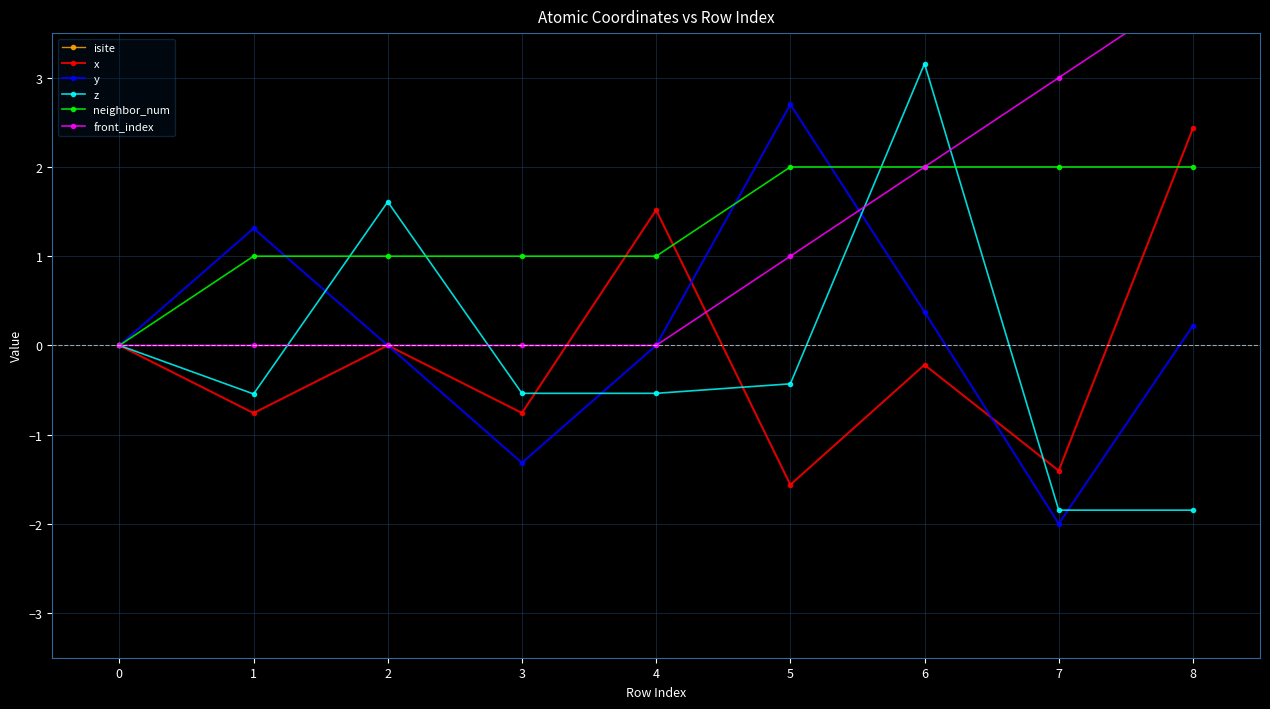

What is the maximum value for neighbor_num?

2.0